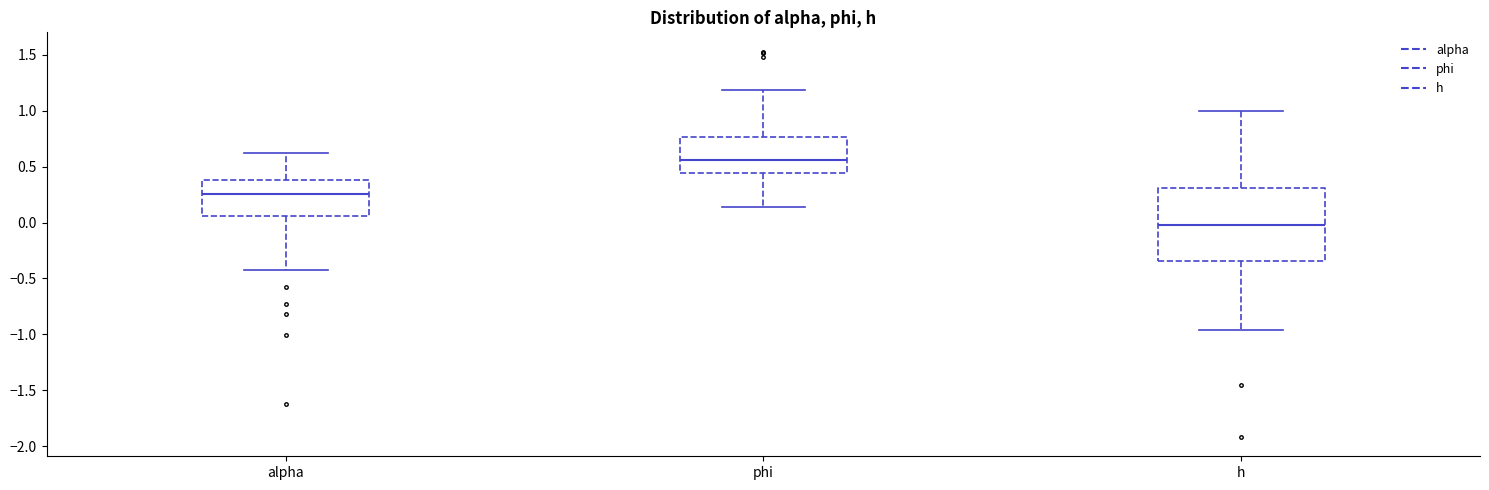

Reading left to right, transcribe this box plot: for each box, give where its median line is, the range the box spans, and where its two whiskers end, as read against the y-axis. The values are not printed on the chart, so give them approximately, as read against the axis.

alpha: median 0.25, box 0.05 to 0.40, whiskers -0.40 to 0.60
phi: median 0.55, box 0.45 to 0.75, whiskers 0.15 to 1.20
h: median 0.00, box -0.35 to 0.30, whiskers -0.95 to 1.00